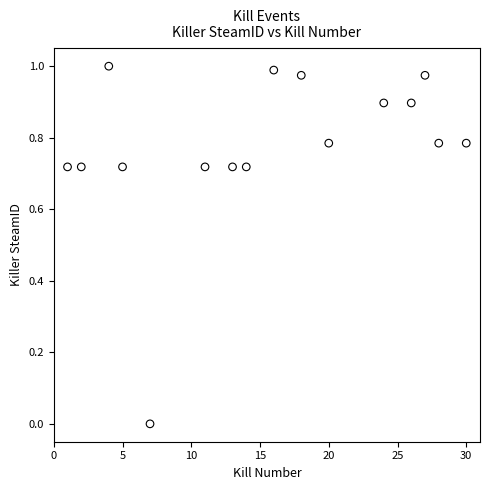

What is the range of X values (max minus min)?

29.0